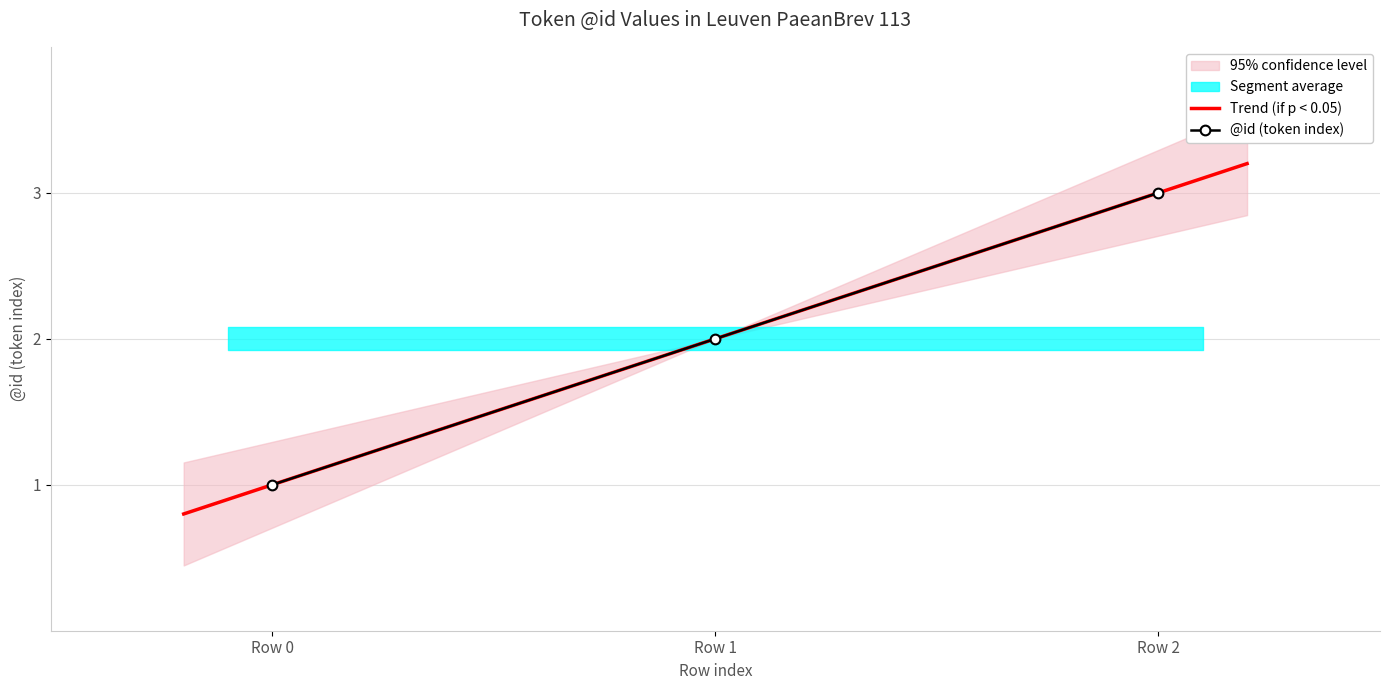

The value of @id (token index) at Row 1 is 3. True or false?

False